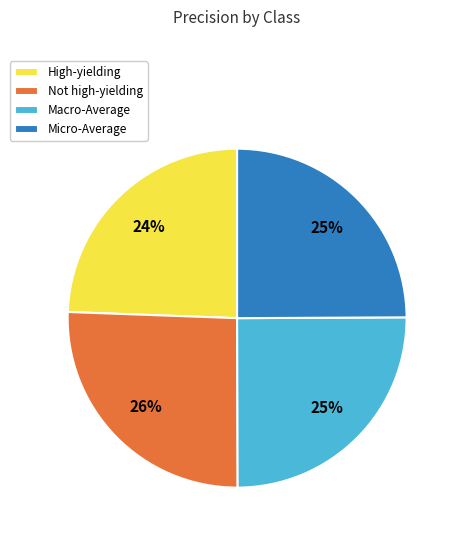

Which category has the smallest portion of the pie?

High-yielding